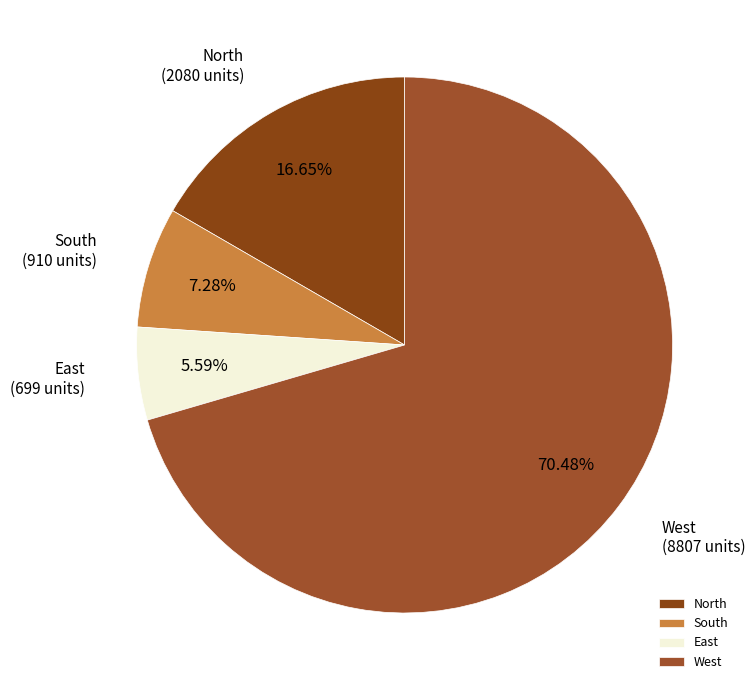

Is the sum of North and East greater than half?

No